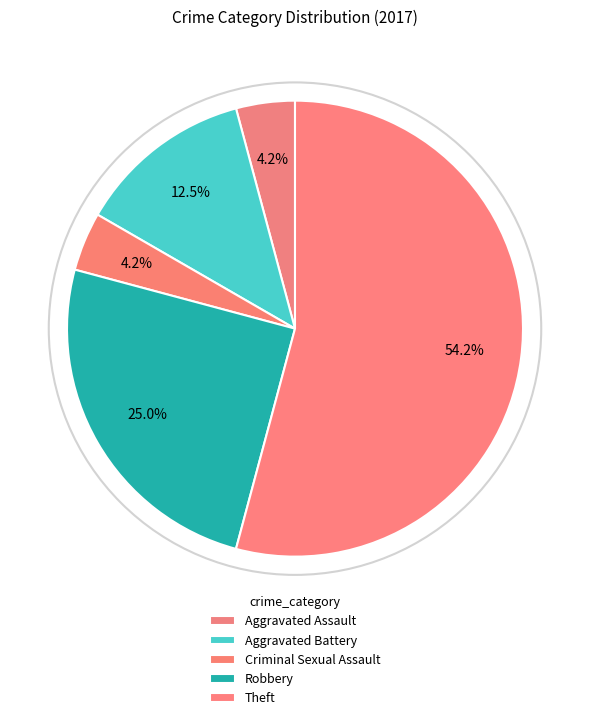

Does any single category account for the majority?

Yes